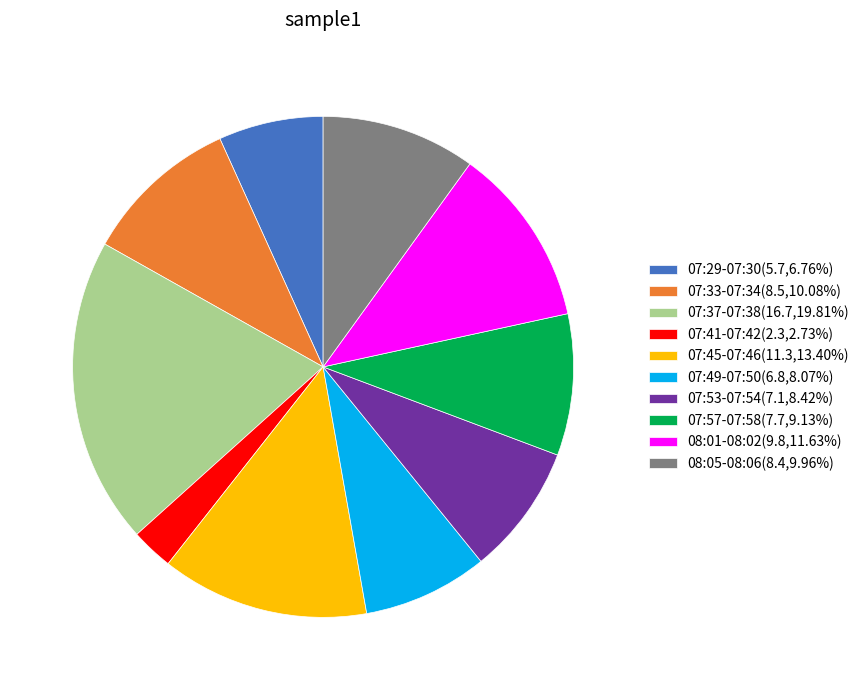

Count the number of slices in the pie.

10